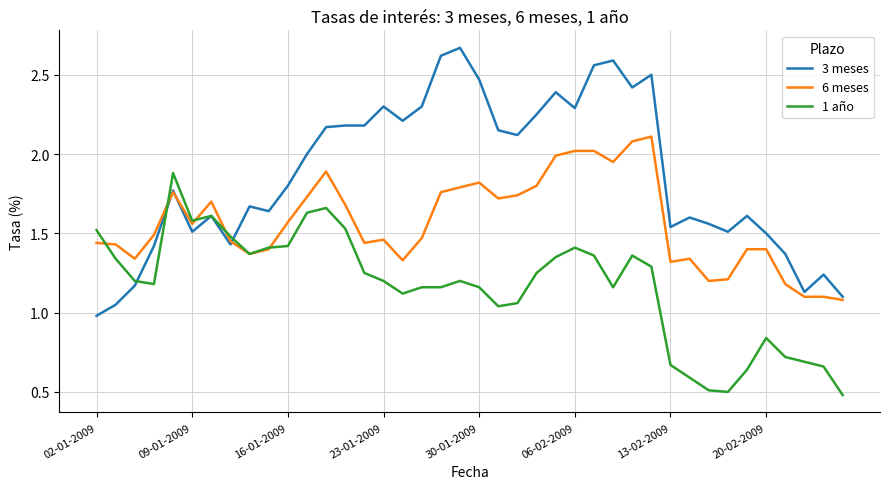

Which series has the largest total across all categories?

3 meses